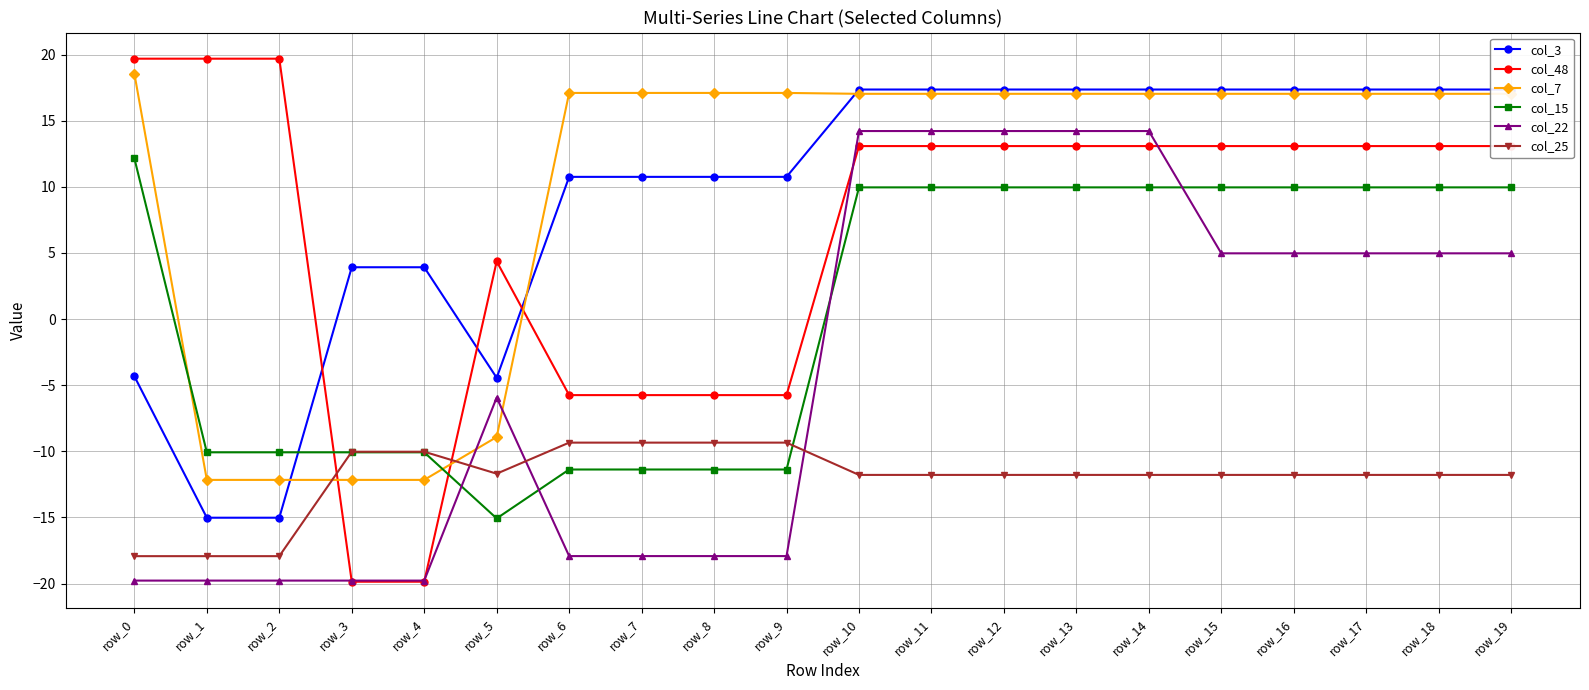

How many data points does each series have?

20